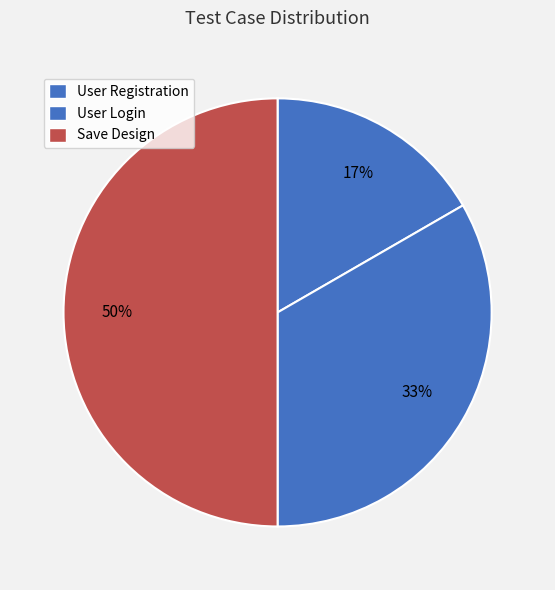

Is it true that User Registration is 17% of the pie?

True